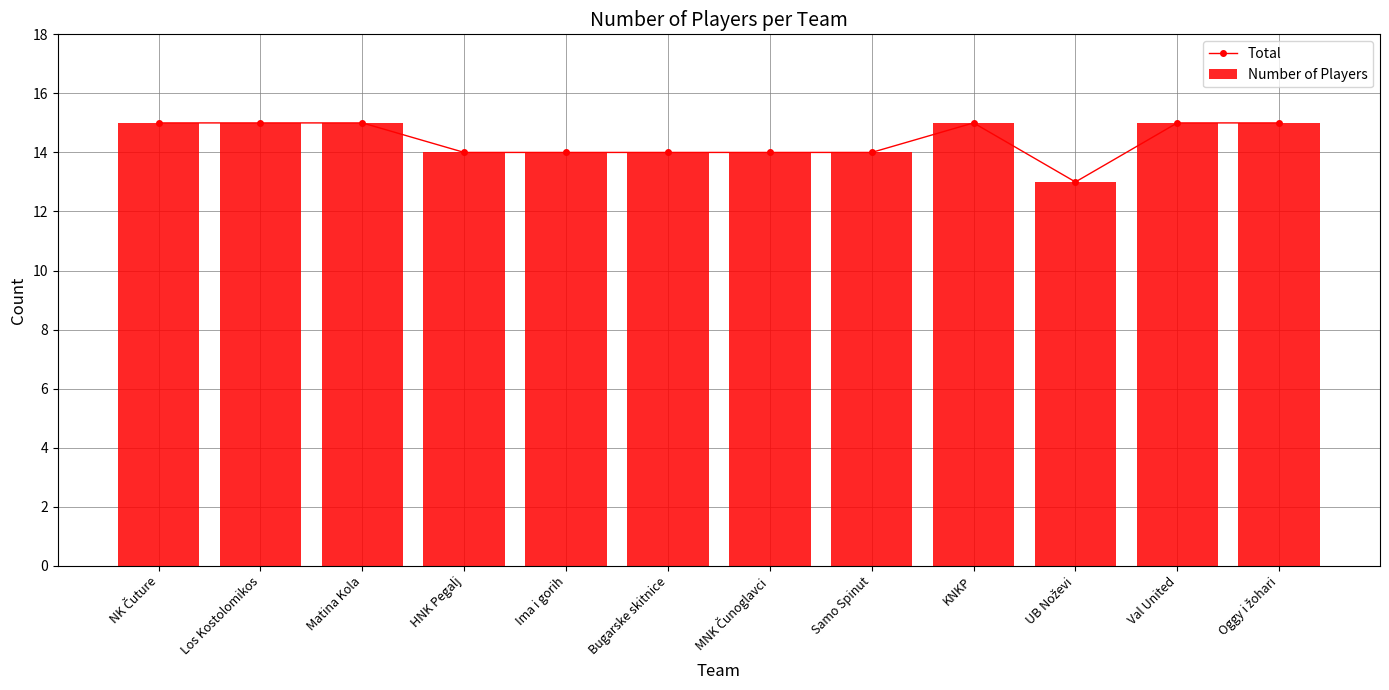

What is the sum of all Total values?

173